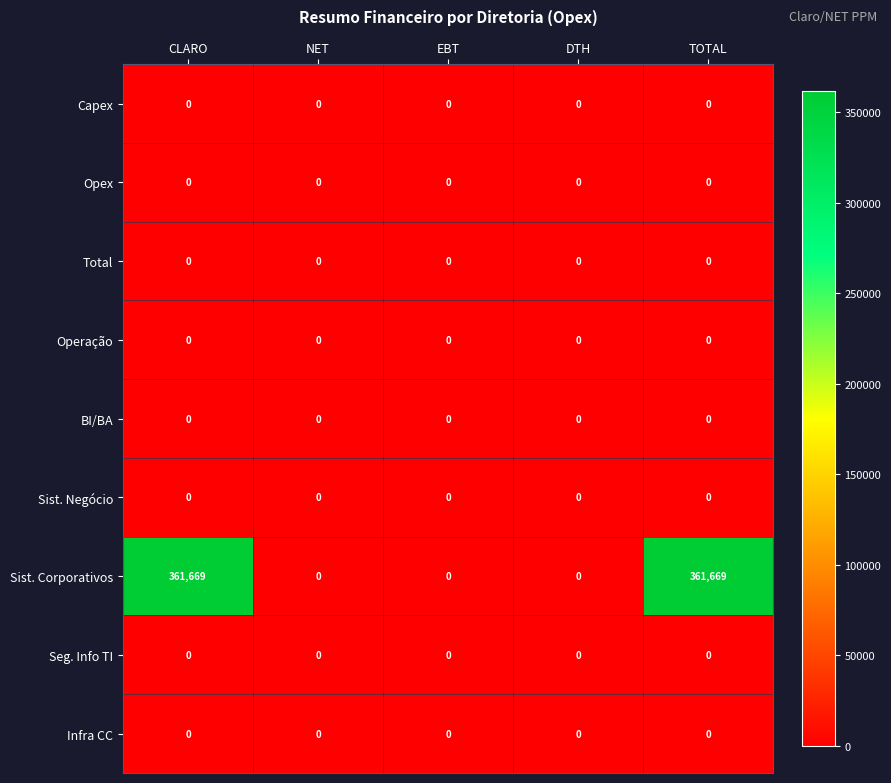

Which series has the widest spread of values?

Sist. Corporativos